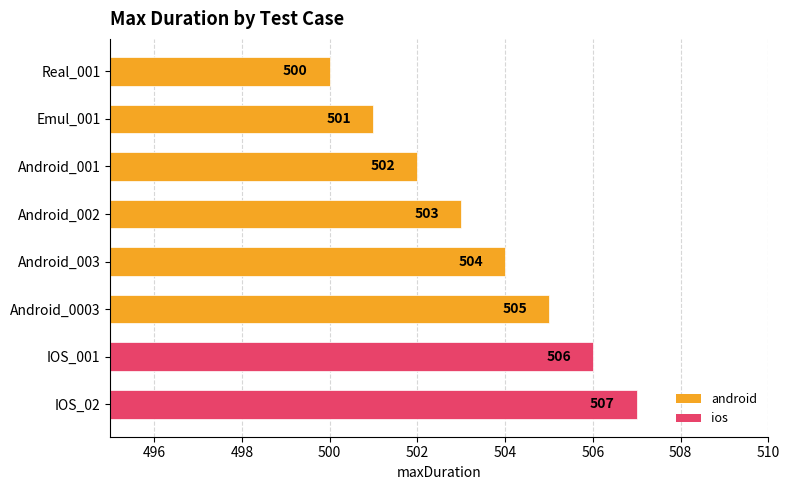

What is the label of the 3rd bar from the bottom?

Android_0003